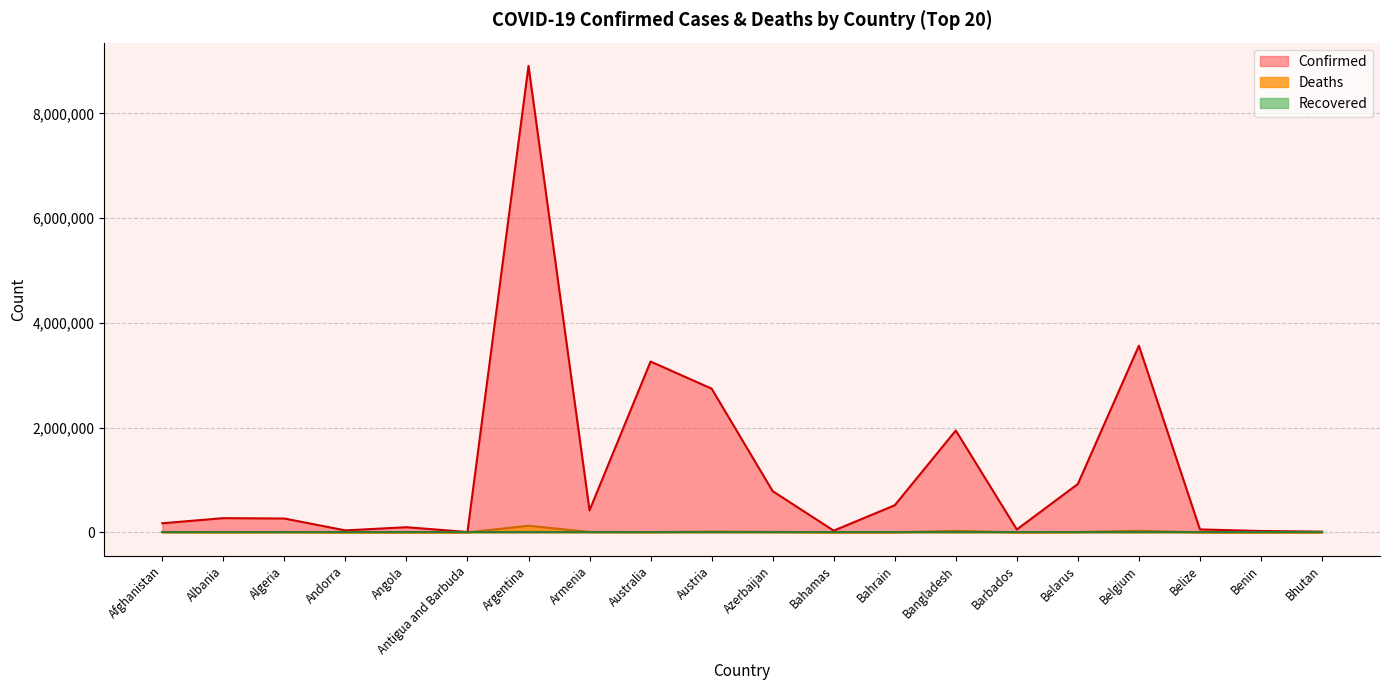

The Deaths series shows 7557 at Austria. True or false?

False